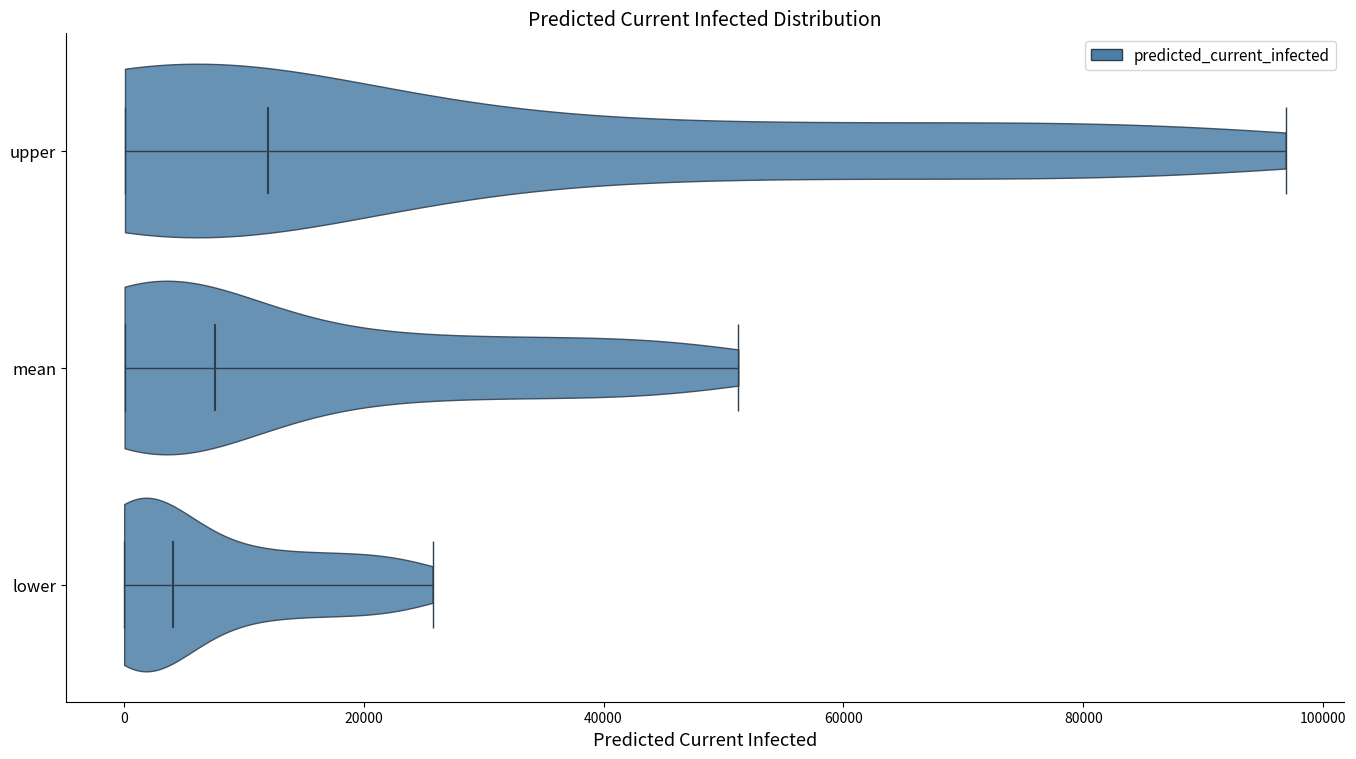

Reading bottom to top, read every violin against the x-axis: where its median line is, and the lowest and highest points it reaches. The values are not printed on the chart, so give them approximately, as read against the axis.

lower: median line 4000, lowest point 0, highest point 26000
mean: median line 8000, lowest point 0, highest point 52000
upper: median line 12000, lowest point 0, highest point 96000